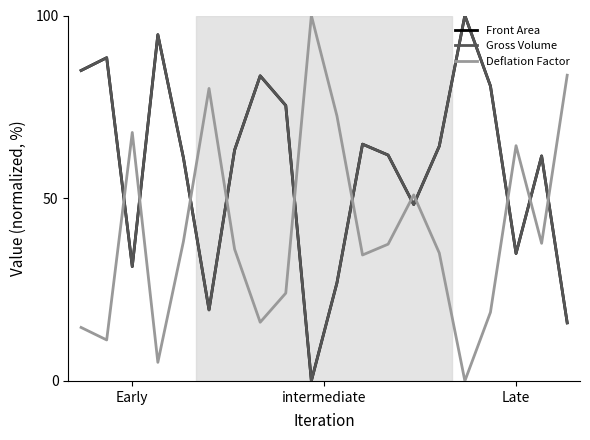

Is this an area chart (filled region under the line)?

No